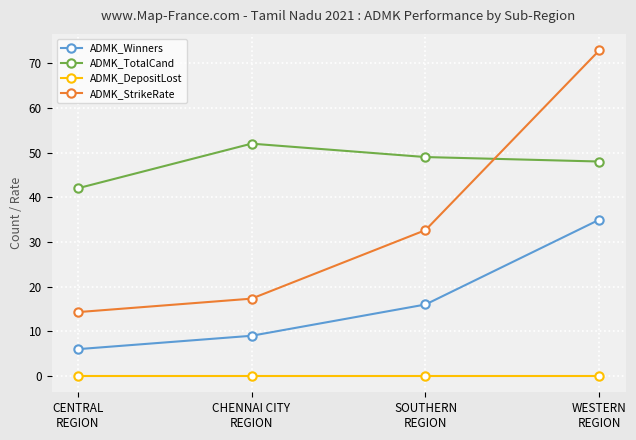

How many interior local peaks does the ADMK_TotalCand series have?

1